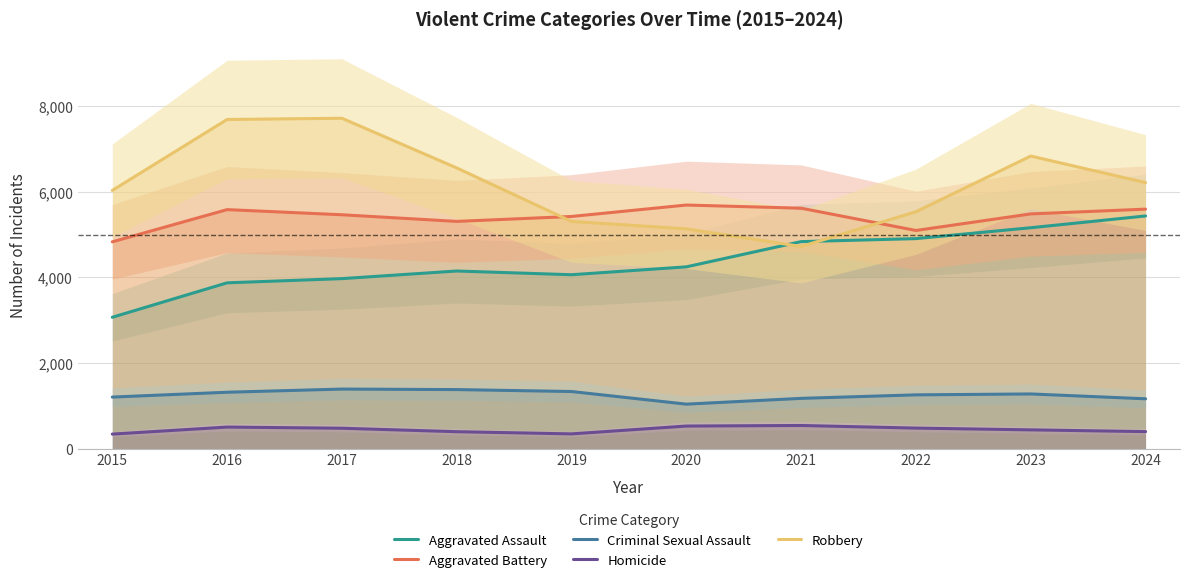

What is the sum of the Aggravated Battery values at 2019 and 2024?

11015